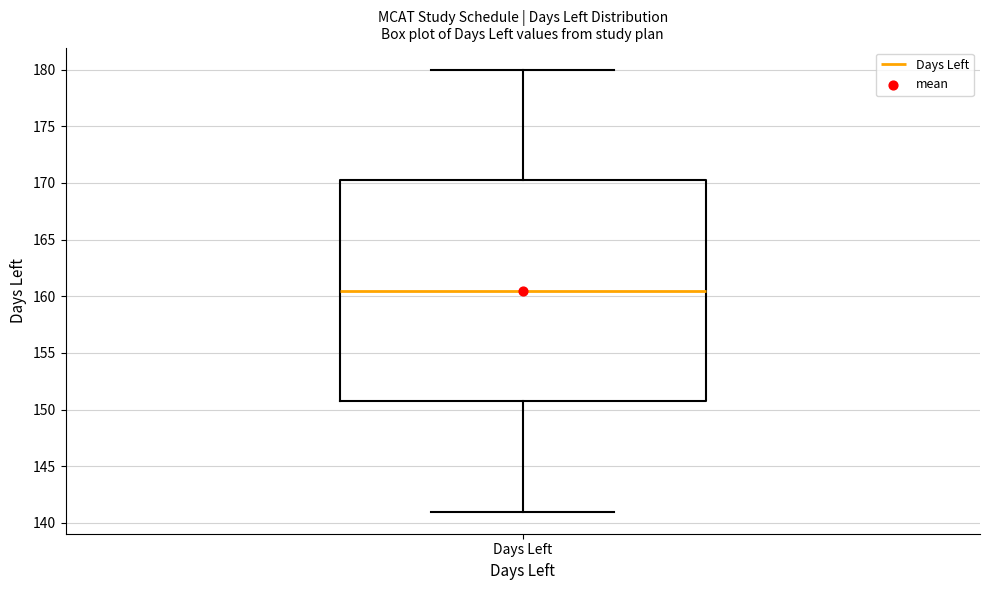

Transcribe this box plot: give where the median line is, the range the box spans, and where the two whiskers end, as read against the y-axis. The values are not printed on the chart, so give them approximately, as read against the axis.

median 160.5, box 151.0 to 170.5, whiskers 141.0 to 180.0